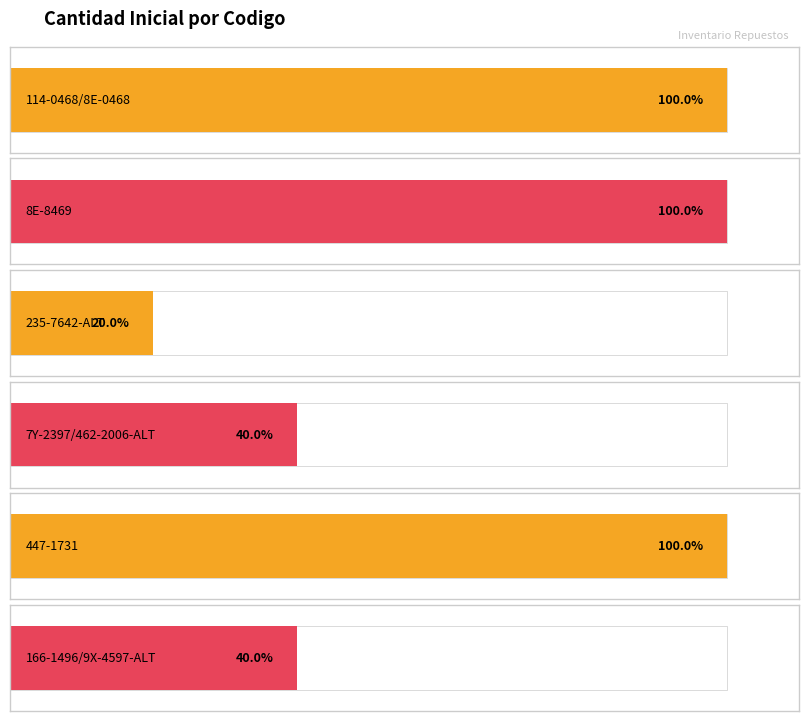

Reading right to left, what are all the values shown in this chart?

2	5	2	1	5	5